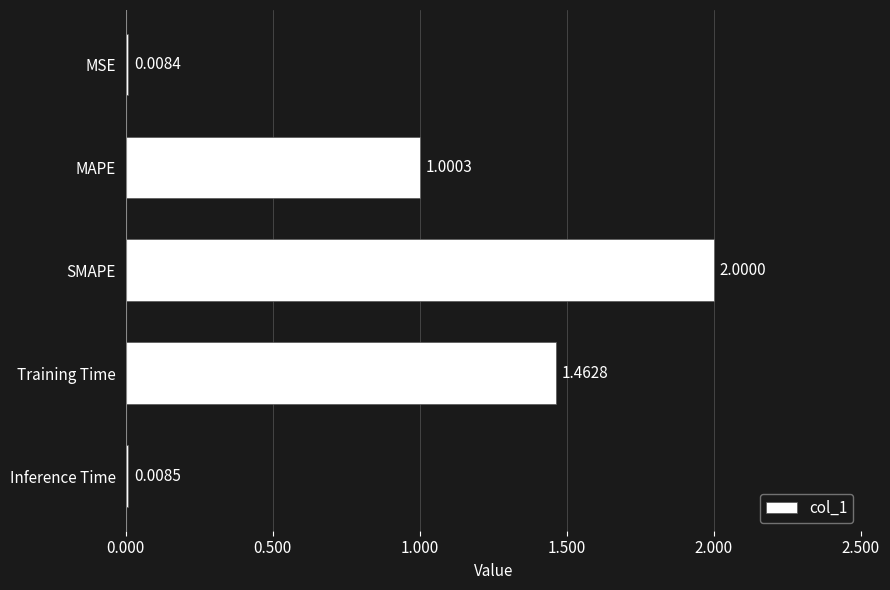

List the labels in order of value, largest first.

SMAPE, Training Time, MAPE, Inference Time, MSE